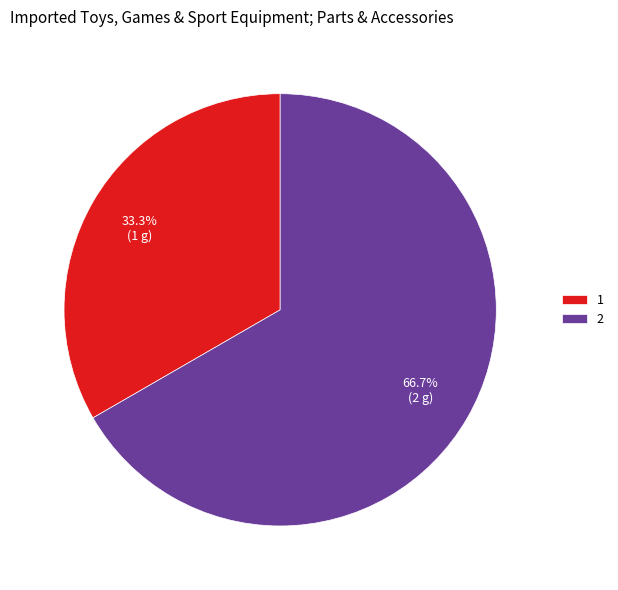

To the nearest percent, what is the difference between the largest and smallest slice percentages?

33%